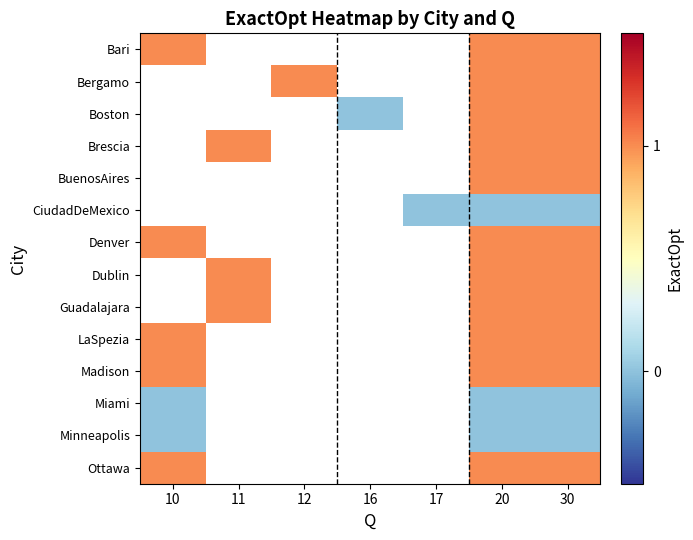

What is the spread (max minus min) of values at 10?

1.0